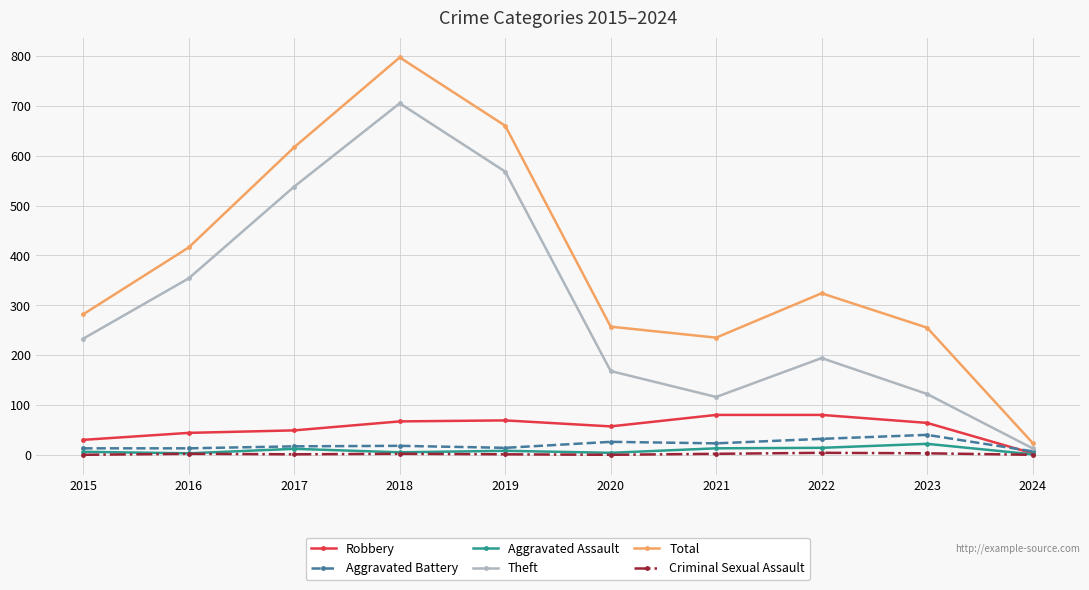

Which series changed the most between 2016 and 2021?

Theft